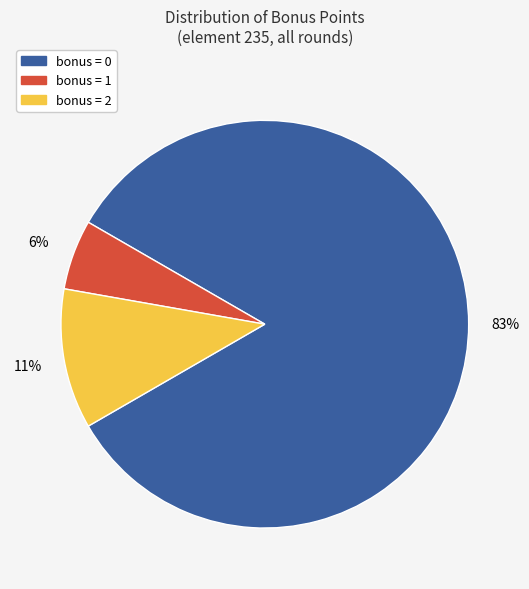

Count the number of slices in the pie.

3